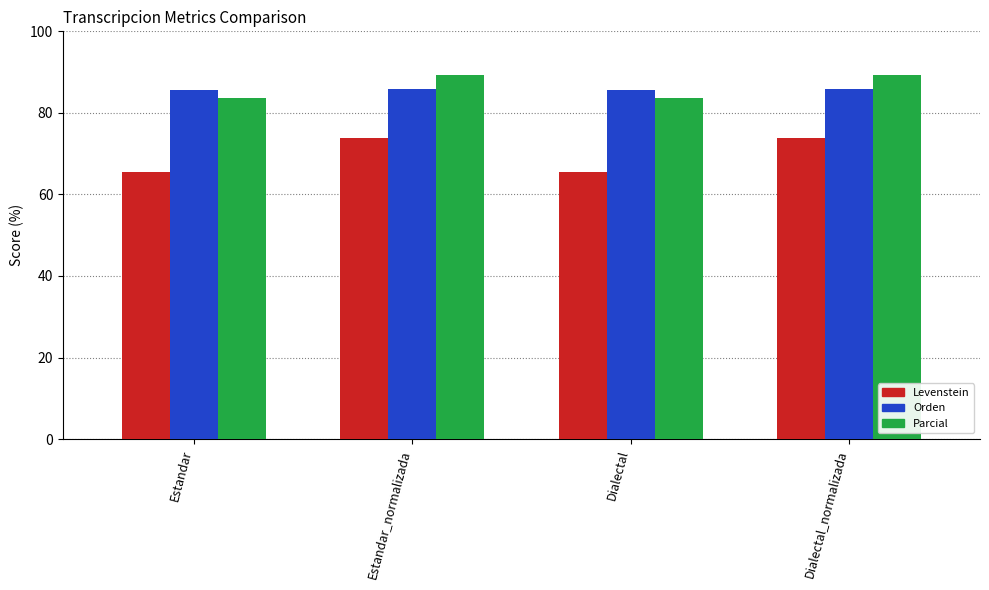

Read the Parcial value at Estandar_normalizada.

89.3